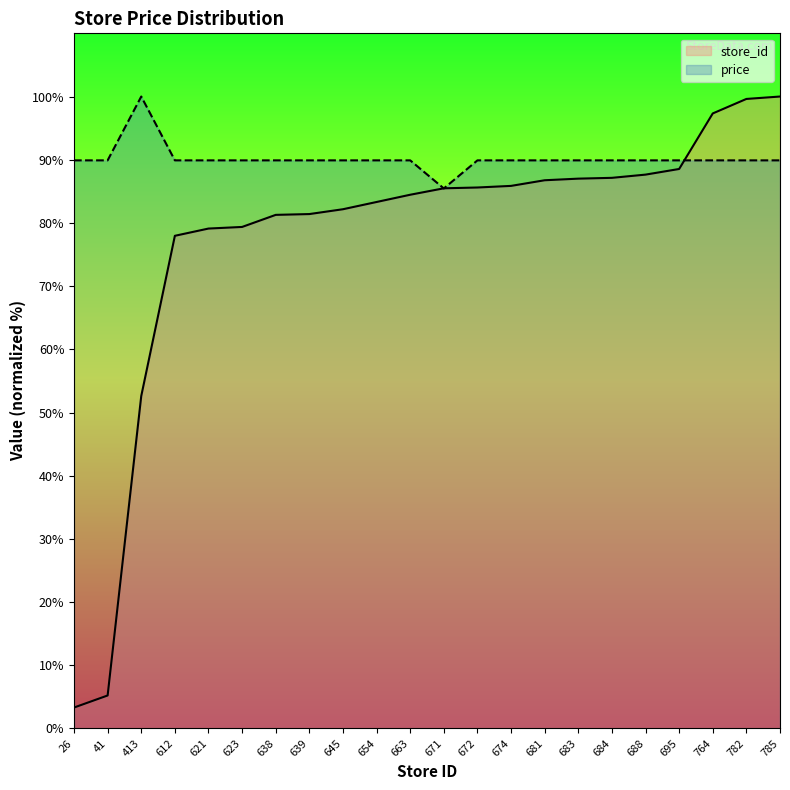

How many values in the store_id series exceed 85?

11